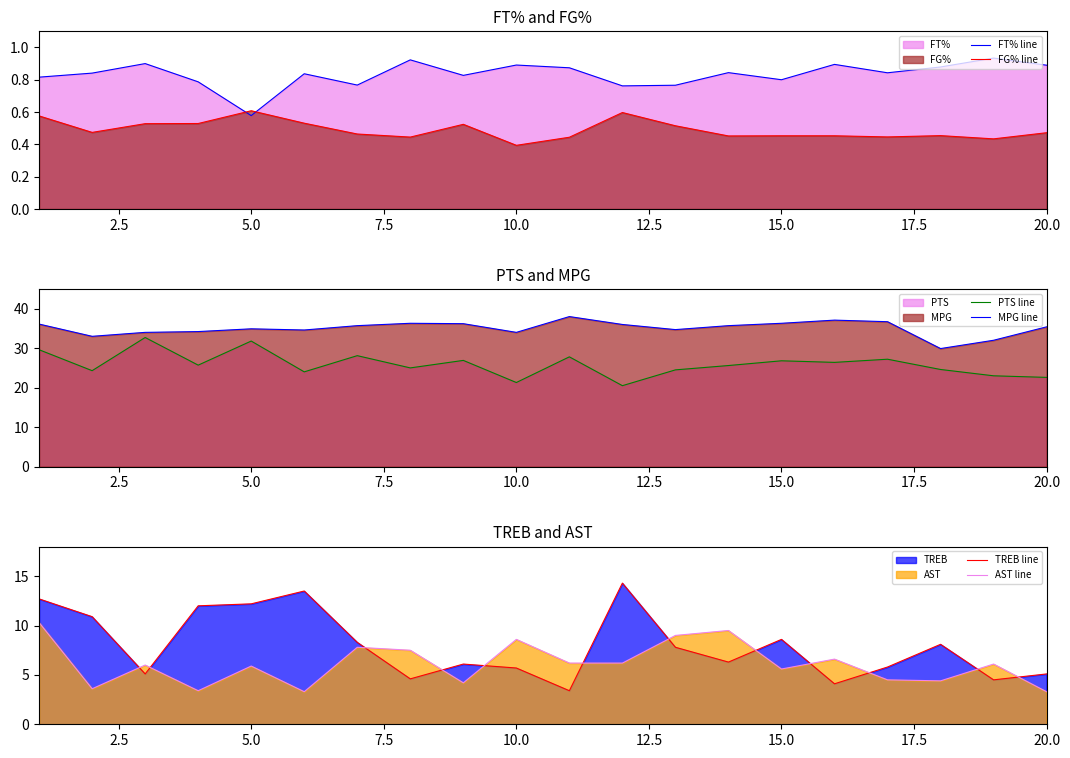

True or false: TREB line and PTS line intersect in this chart.

False